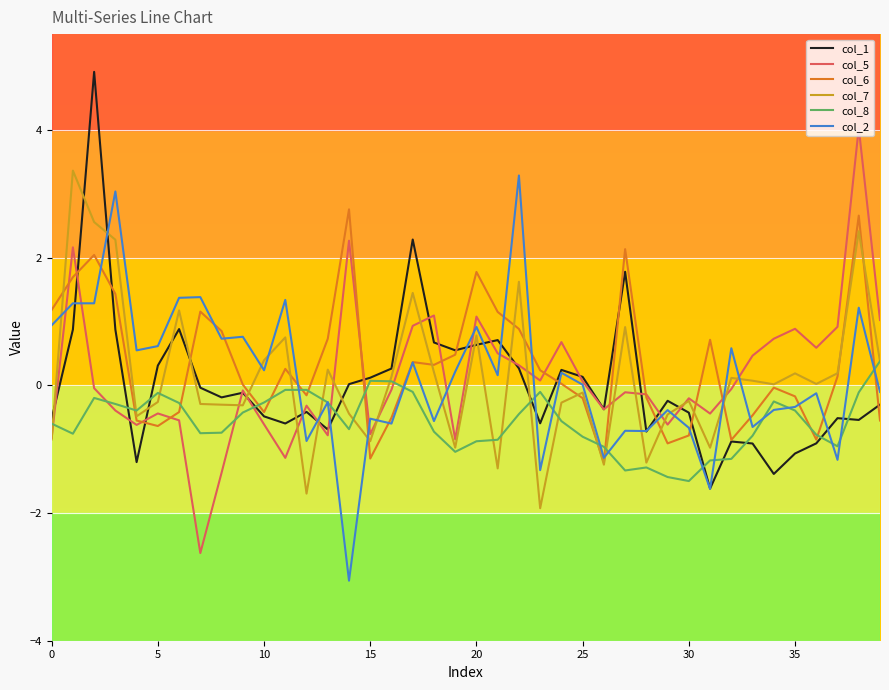

What is the maximum value for col_8?

0.4